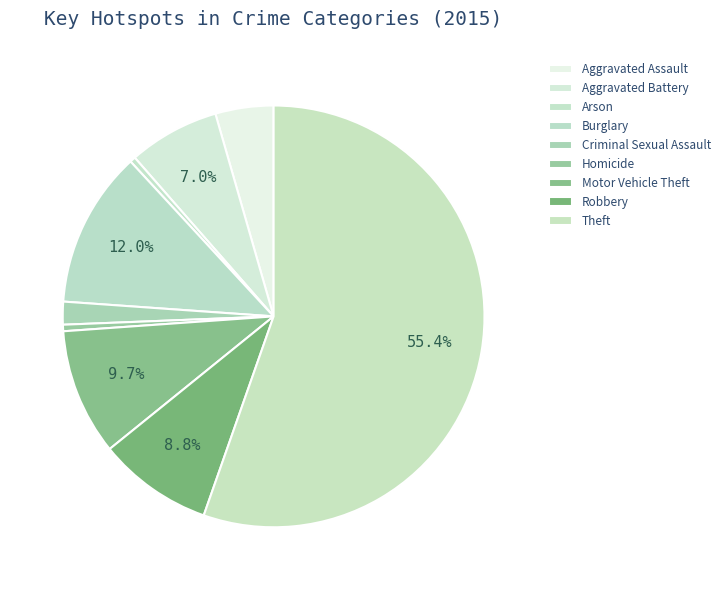

How many slices are in this pie chart?

9